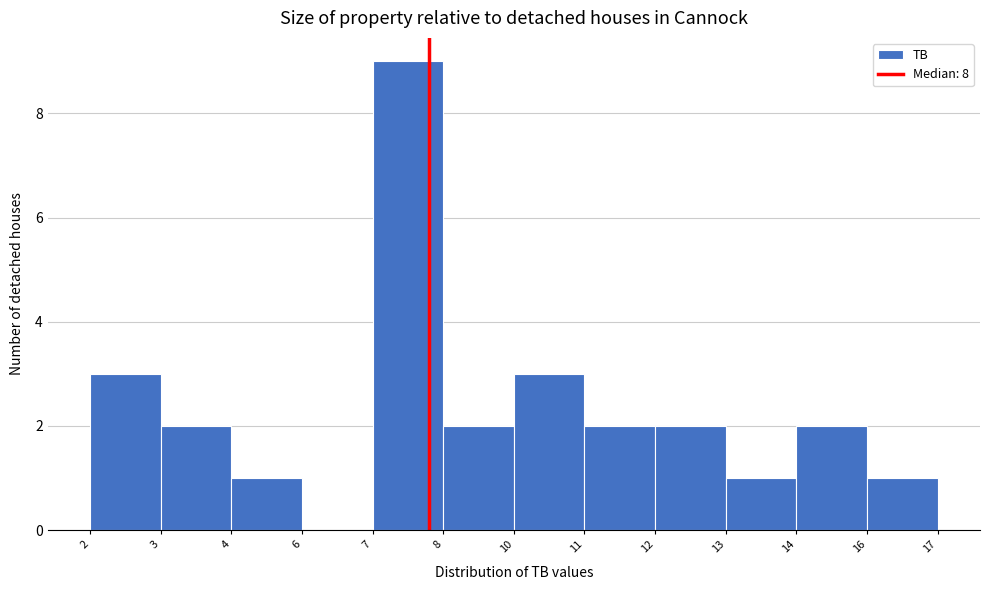

Reading right to left, what are all the values shown in this chart?

16=1	14=2	13=1	12=2	11=2	10=3	8=2	7=9	6=0	4=1	3=2	2=3